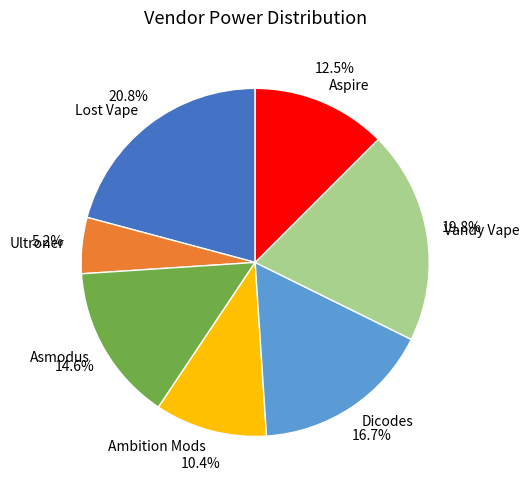

Which category has the smallest portion of the pie?

Ultroner